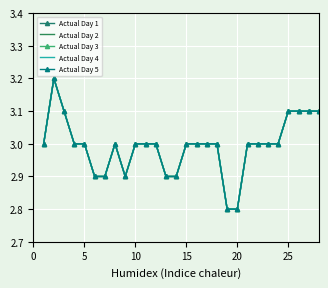

What is the maximum value for Actual Day 5?

3.2